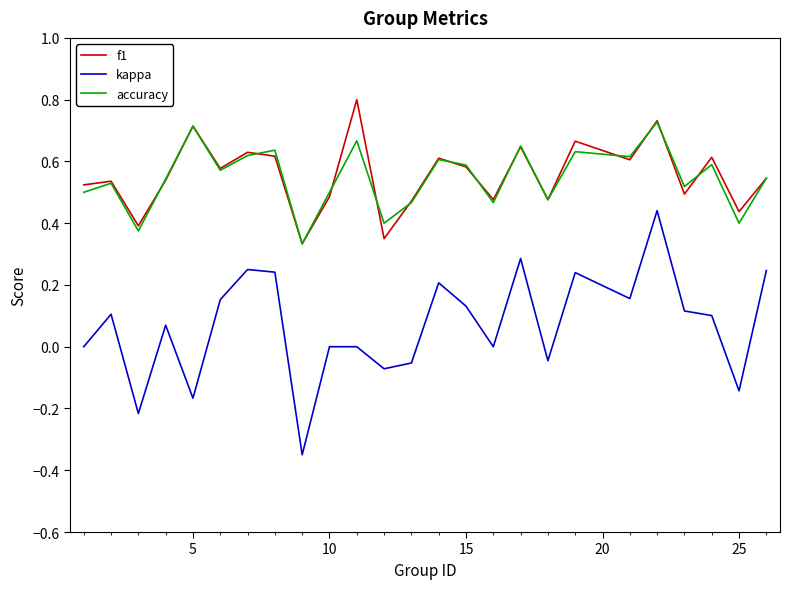

True or false: f1 and kappa intersect in this chart.

False